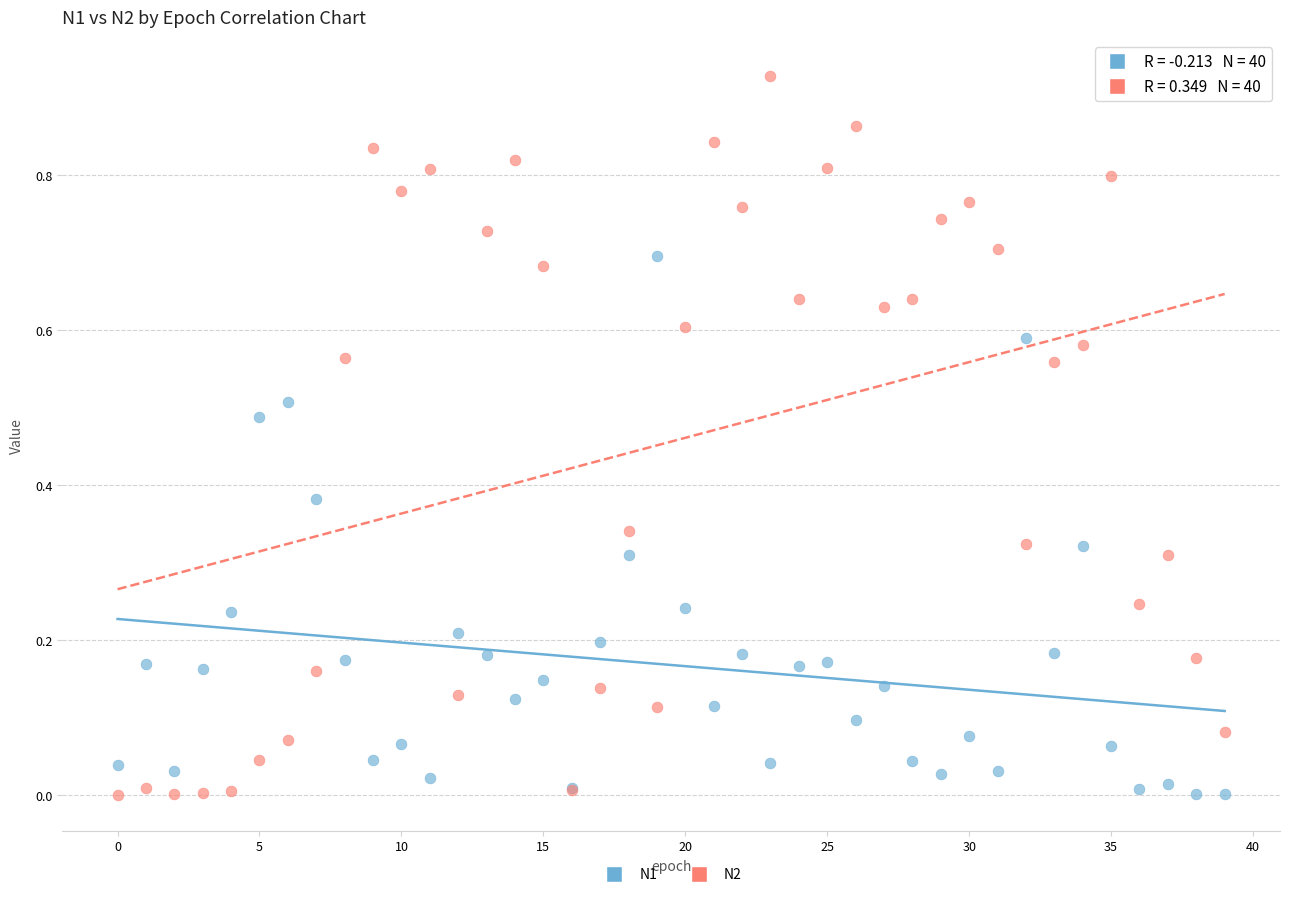

What are all the series names shown in the legend?

N1, N2